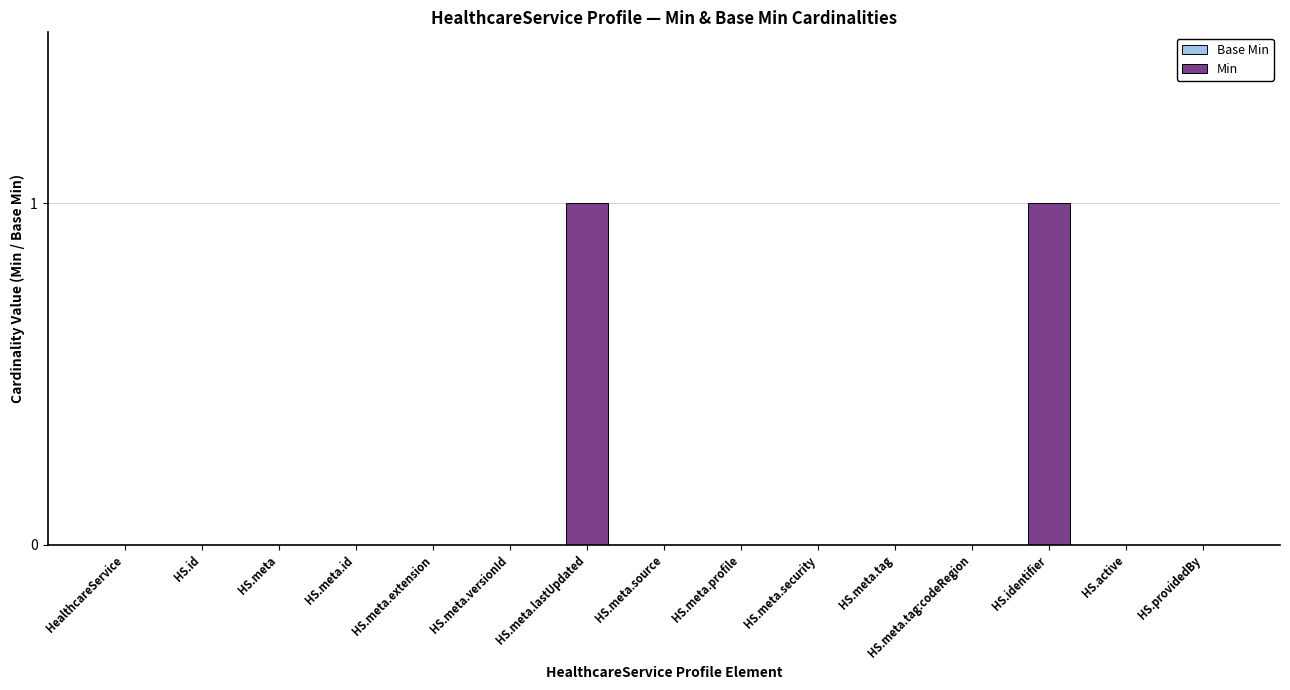

Is it true that the value at HS.providedBy is 1?

False